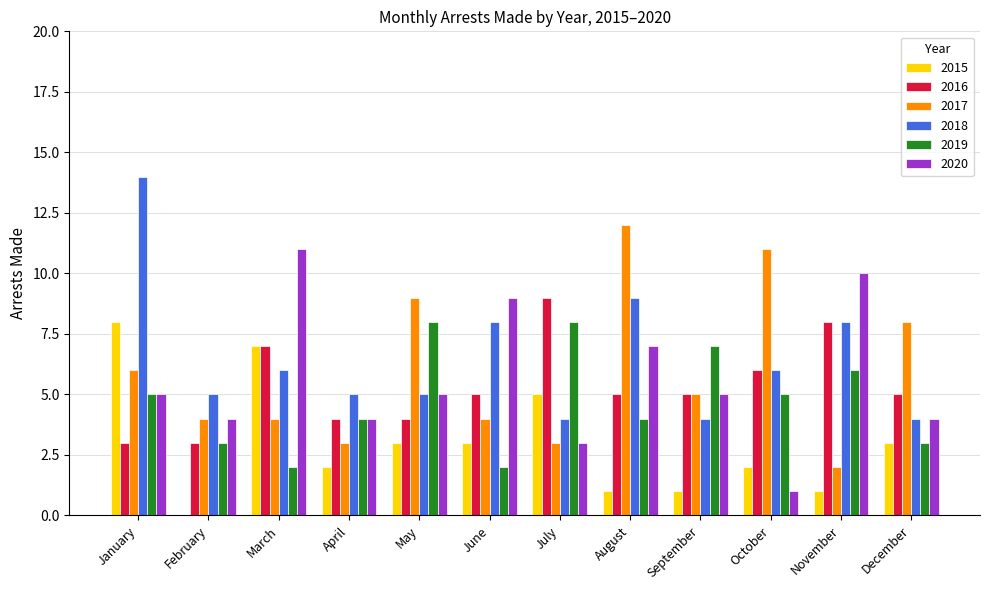

At which category is the sum across all series the highest?

January